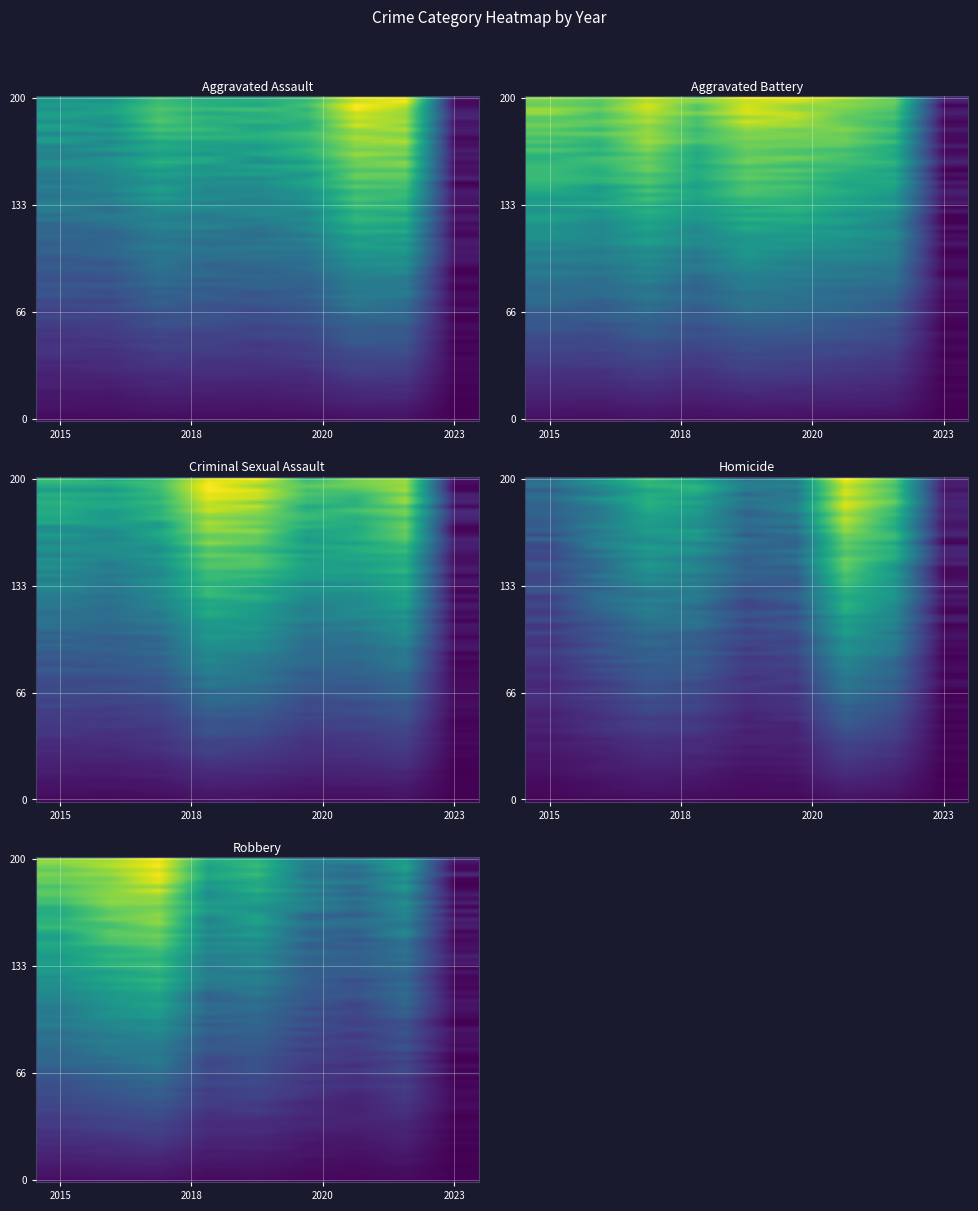

Reading right to left, transcribe all the data shown in this chart.

Aggravated Assault: 0.1	0.7	0.8	0.6	0.5	0.5	0.6	0.4	0.4
Aggravated Battery: 0.1	0.6	0.7	0.7	0.8	0.6	0.7	0.7	0.6
Criminal Sexual Assault: 0.0	0.2	0.1	0.1	0.2	0.2	0.1	0.1	0.1
Homicide: 0.0	0.3	0.4	0.2	0.1	0.2	0.2	0.2	0.1
Robbery: 0.0	0.4	0.3	0.3	0.4	0.4	0.7	0.6	0.5
Total: 0.0	0.0	0.0	0.0	0.1	0.0	0.1	0.0	0.0